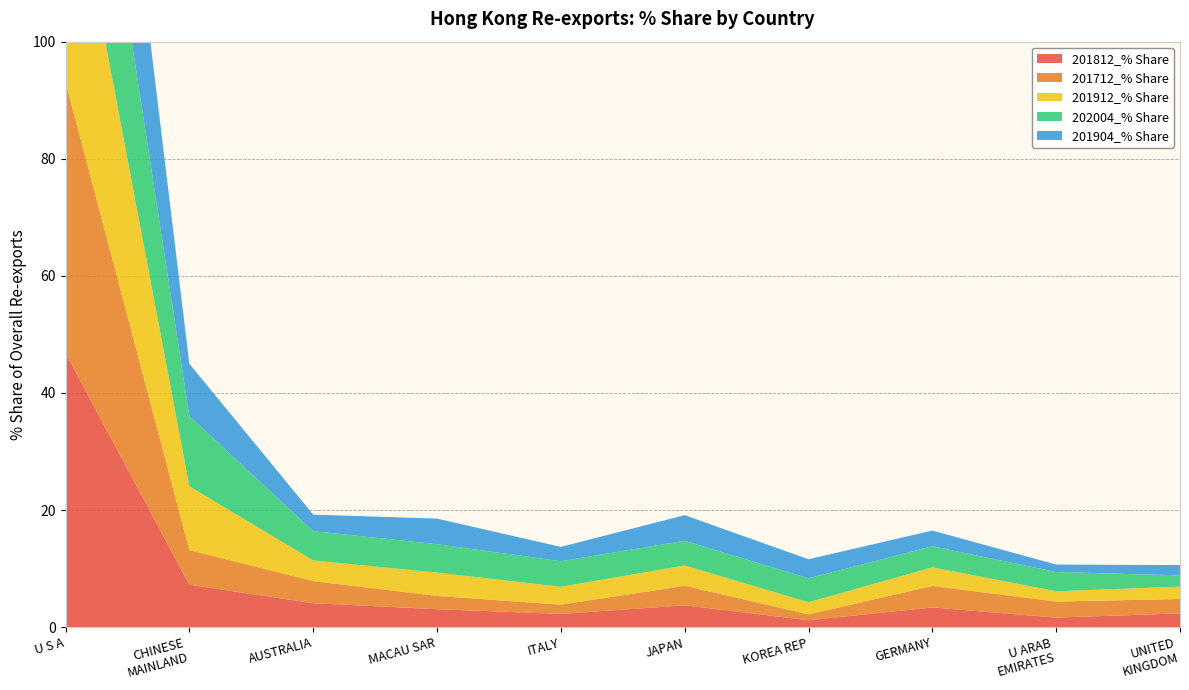

Reading right to left, transcribe all the data shown in this chart.

201812_% Share: UNITED
KINGDOM=2.3	U ARAB
EMIRATES=1.6	GERMANY=3.4	KOREA REP=1.2	JAPAN=3.7	ITALY=2.3	MACAU SAR=3.1	AUSTRALIA=4.1	CHINESE
MAINLAND=7.2	U S A=46.8
201712_% Share: UNITED
KINGDOM=2.5	U ARAB
EMIRATES=2.7	GERMANY=3.7	KOREA REP=1.0	JAPAN=3.3	ITALY=1.6	MACAU SAR=2.3	AUSTRALIA=3.8	CHINESE
MAINLAND=5.9	U S A=46.3
201912_% Share: UNITED
KINGDOM=2.1	U ARAB
EMIRATES=1.8	GERMANY=3.2	KOREA REP=2.1	JAPAN=3.5	ITALY=3.1	MACAU SAR=4.0	AUSTRALIA=3.5	CHINESE
MAINLAND=10.9	U S A=42.9
202004_% Share: UNITED
KINGDOM=1.9	U ARAB
EMIRATES=3.3	GERMANY=3.6	KOREA REP=4.1	JAPAN=4.2	ITALY=4.4	MACAU SAR=4.9	AUSTRALIA=5.0	CHINESE
MAINLAND=12.0	U S A=37.6
201904_% Share: UNITED
KINGDOM=1.8	U ARAB
EMIRATES=1.3	GERMANY=2.7	KOREA REP=3.3	JAPAN=4.4	ITALY=2.4	MACAU SAR=4.4	AUSTRALIA=2.8	CHINESE
MAINLAND=8.9	U S A=46.2